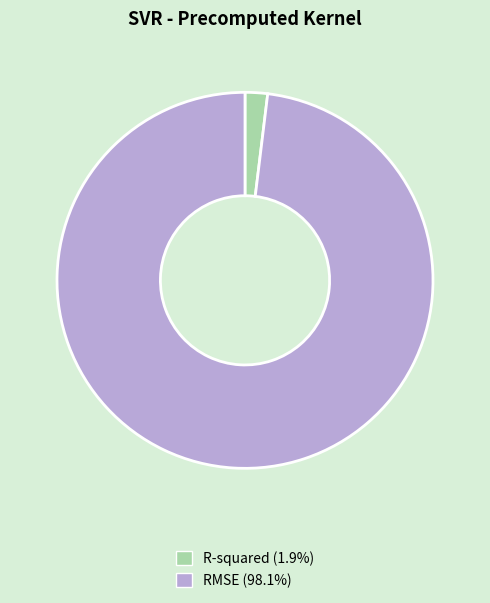

Between R-squared and RMSE, which is larger?

RMSE